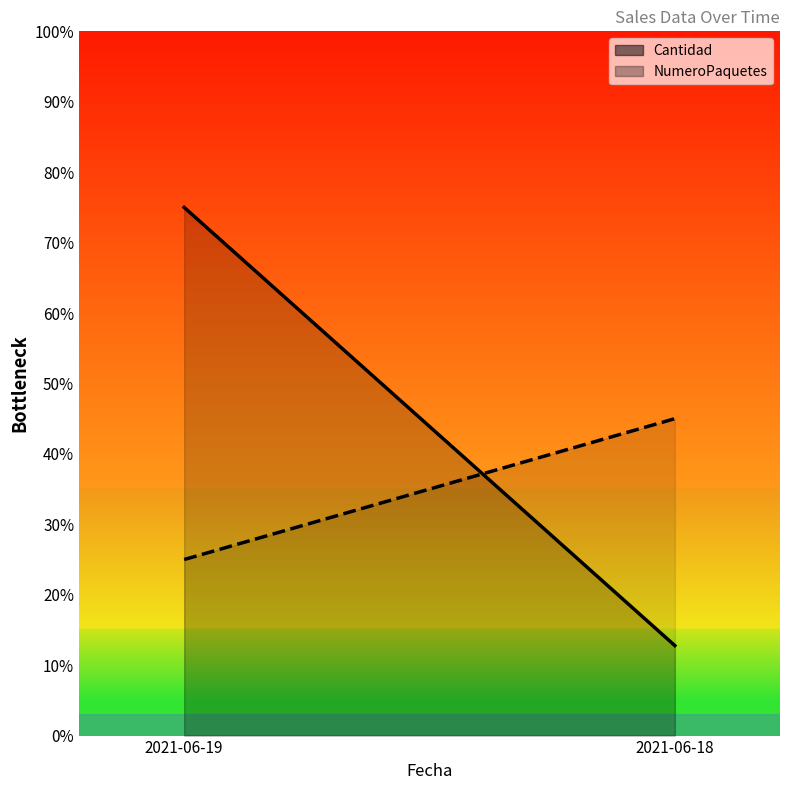

At which label does NumeroPaquetes reach its peak?

2021-06-18